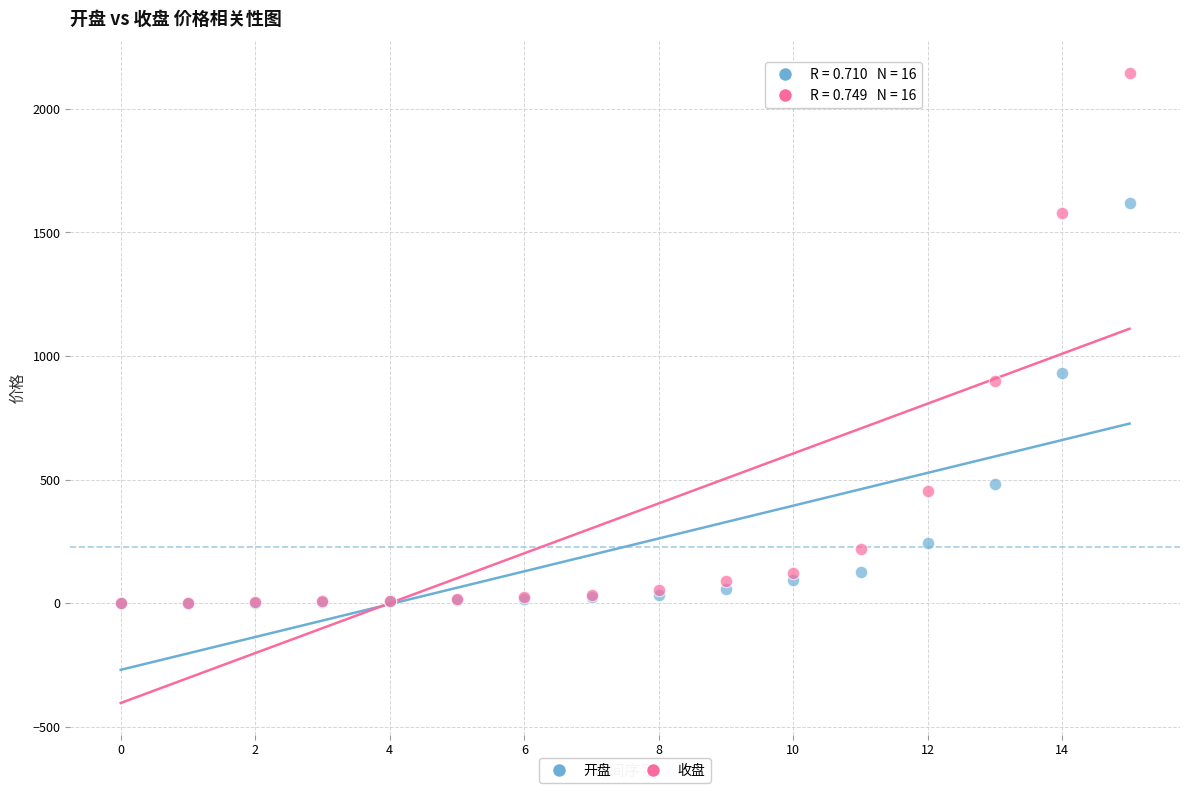

Across all series, what Y value is closest to 1072?

932.0